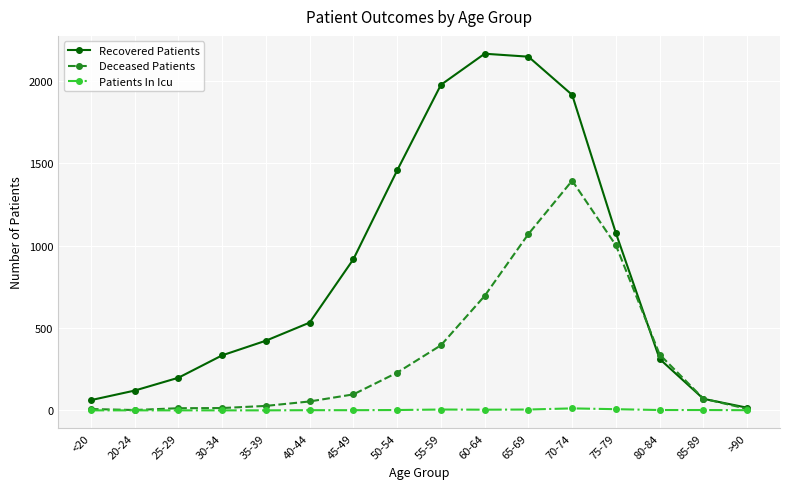

The value of Patients In Icu at 80-84 is 2. True or false?

True